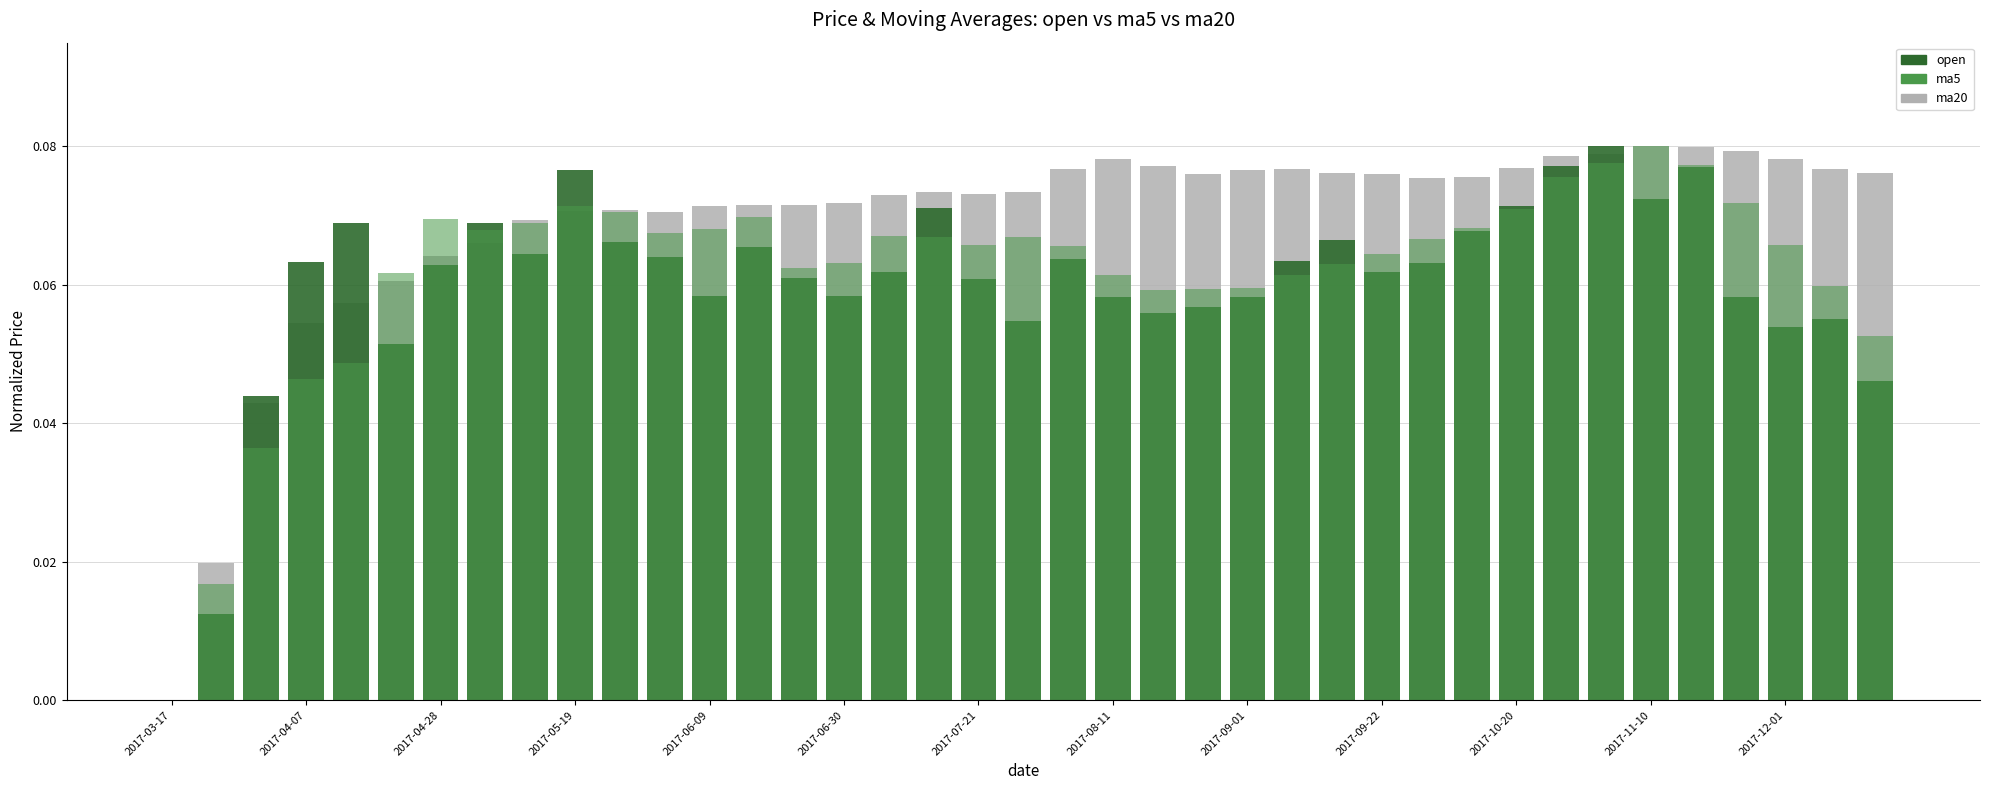

Which series has the largest total across all categories?

ma20